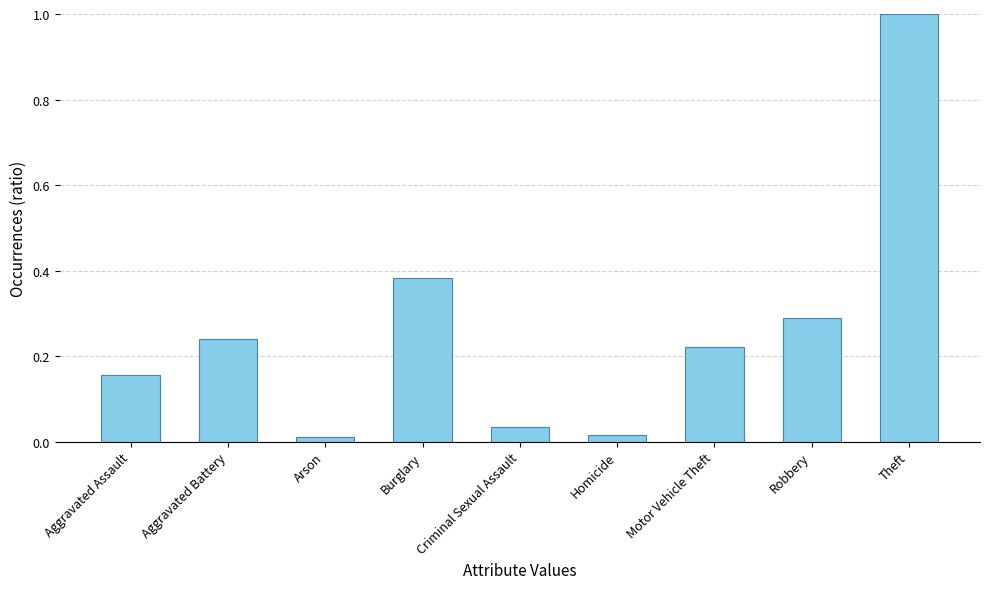

How many bars are there in total?

9